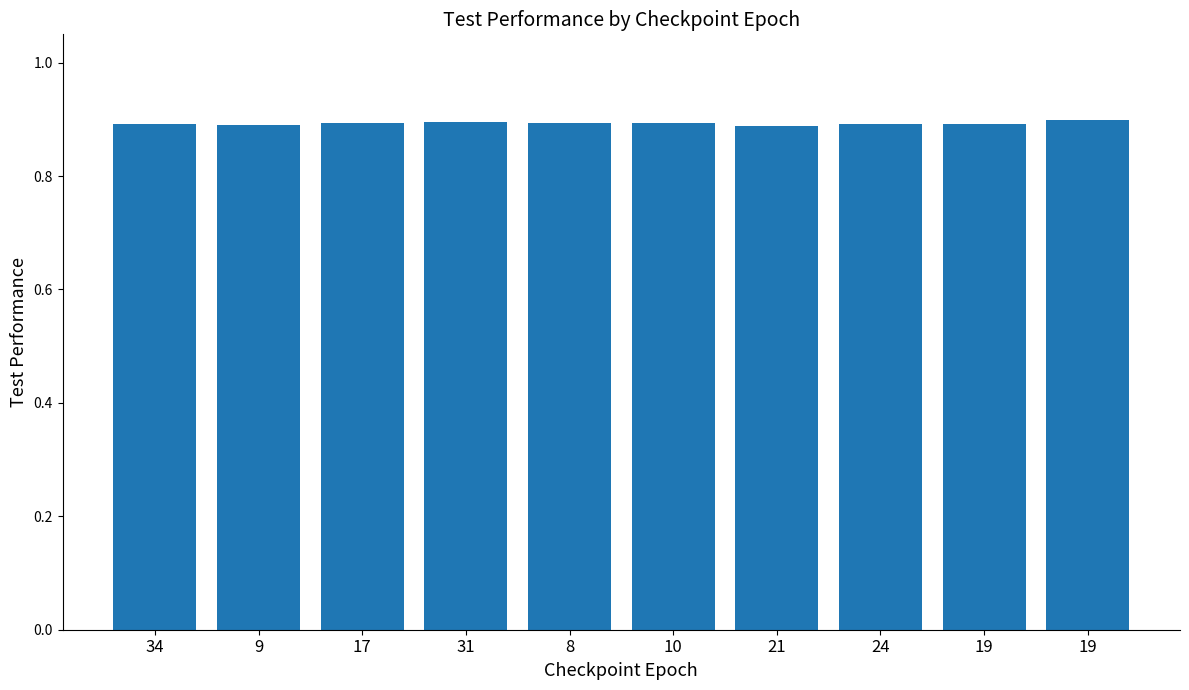

Which label corresponds to the smallest value in the chart?

21